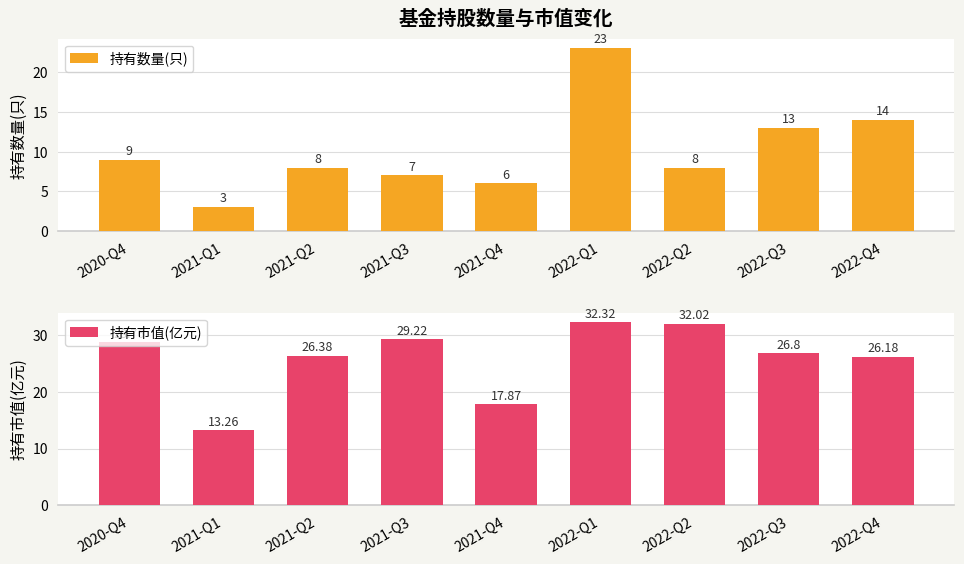

What value does the 持有市值(亿元) series have at 2020-Q4?

28.8